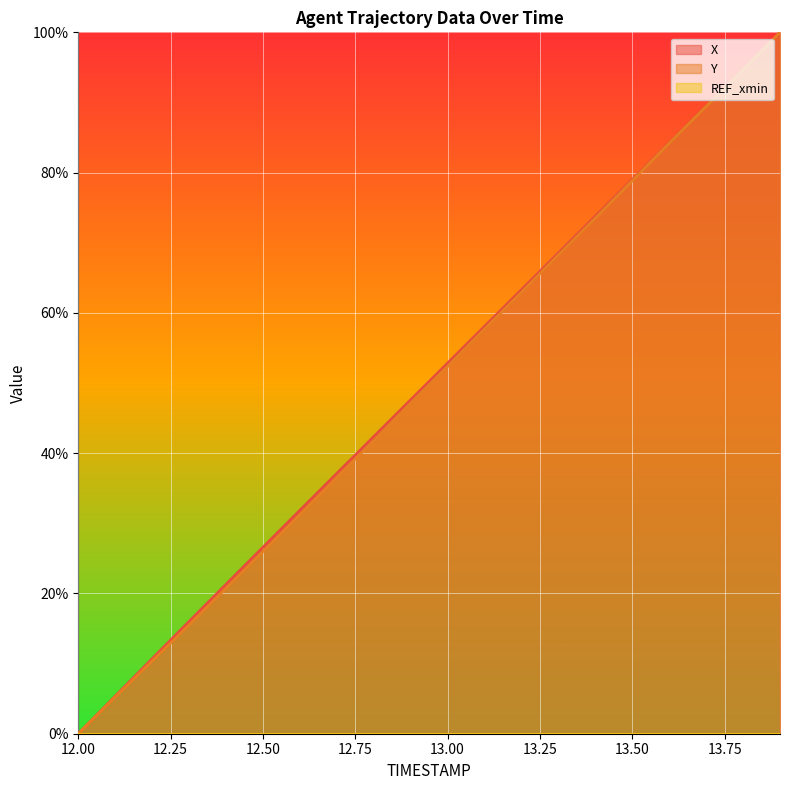

What position from the left is 12.6?

7